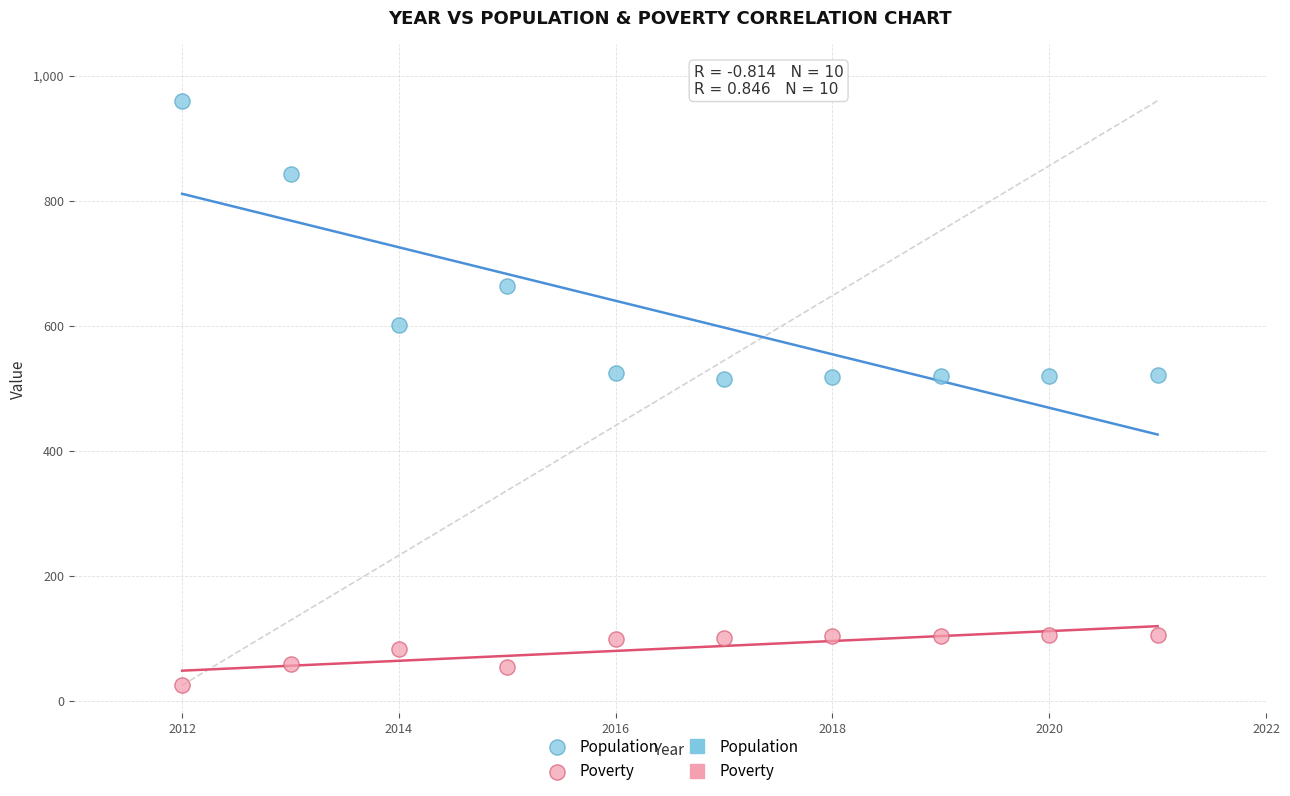

Which series contains the lowest Y value?

Poverty